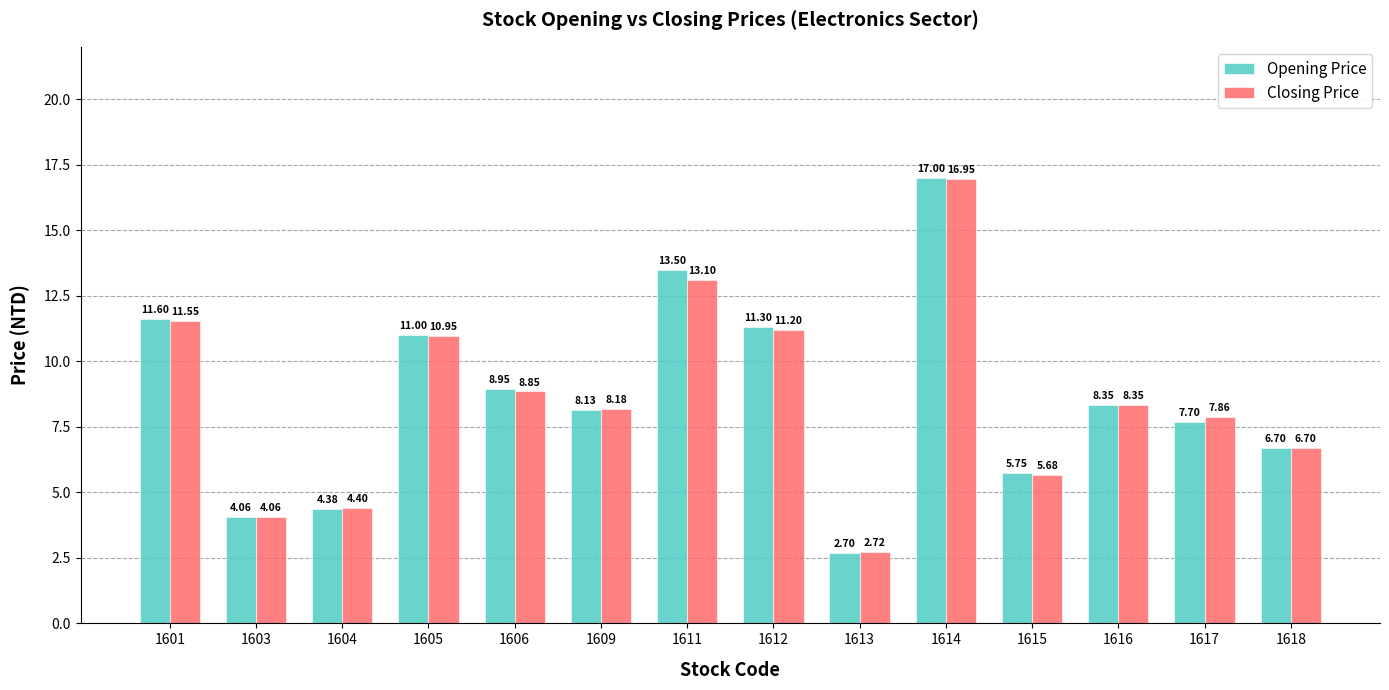

What is the minimum value shown in the chart?

2.7